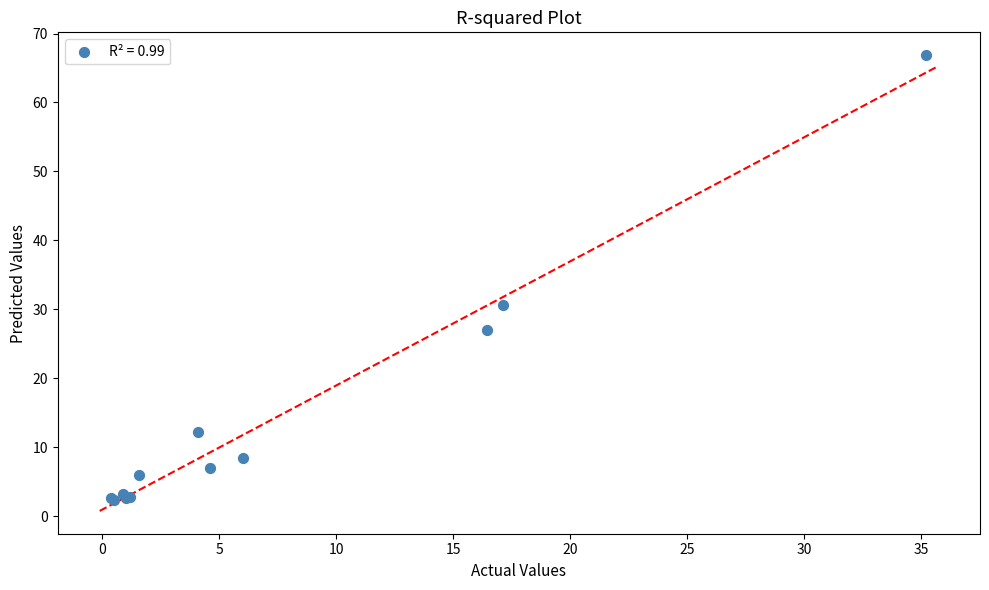

What Y value in the scatter plot is closest to 34?

30.6